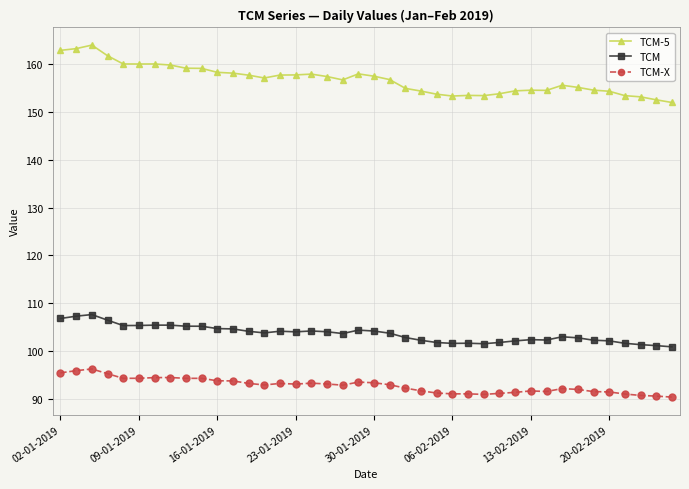

Which series has the largest total across all categories?

TCM-5